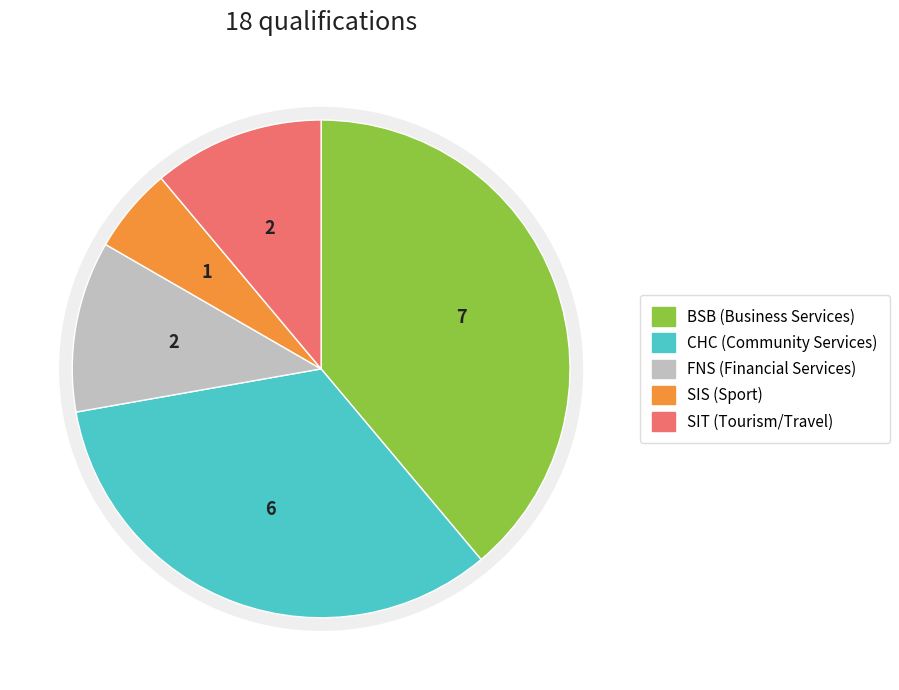

Rank the categories by value from lowest to highest.

SIS (Sport), FNS (Financial Services), SIT (Tourism/Travel), CHC (Community Services), BSB (Business Services)